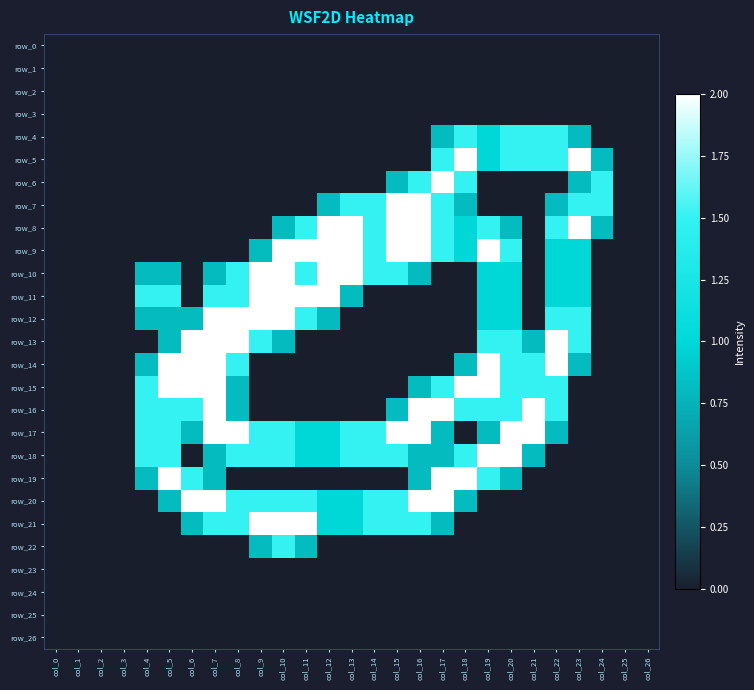

What is the difference between the row_18 values at col_22 and col_8?

1.5